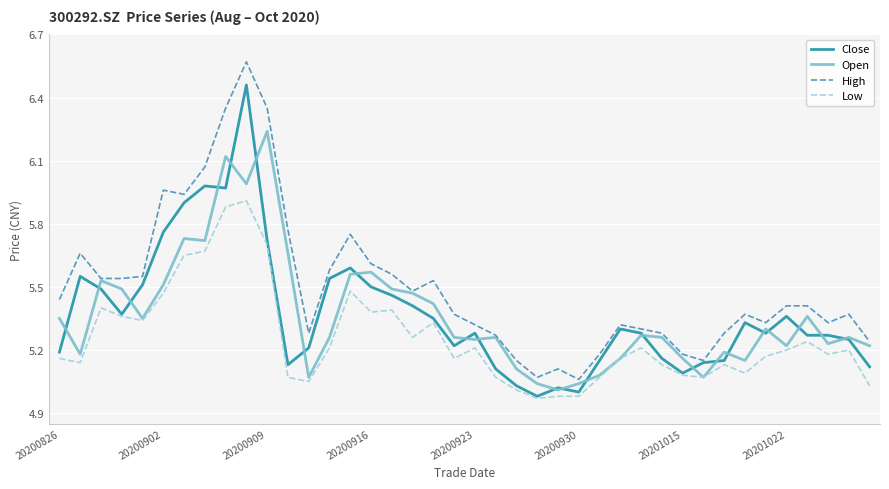

Which series has the largest total across all categories?

High